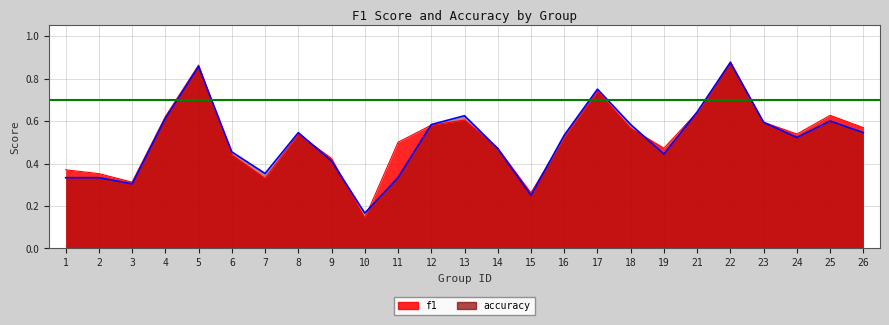

List the series in order of their peak value, lowest first.

accuracy, f1